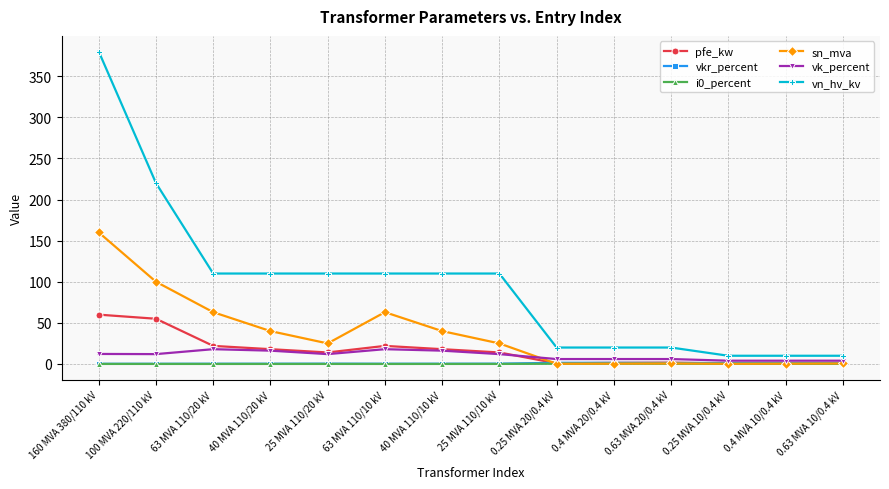

At which category is the sum across all series the highest?

160 MVA 380/110 kV